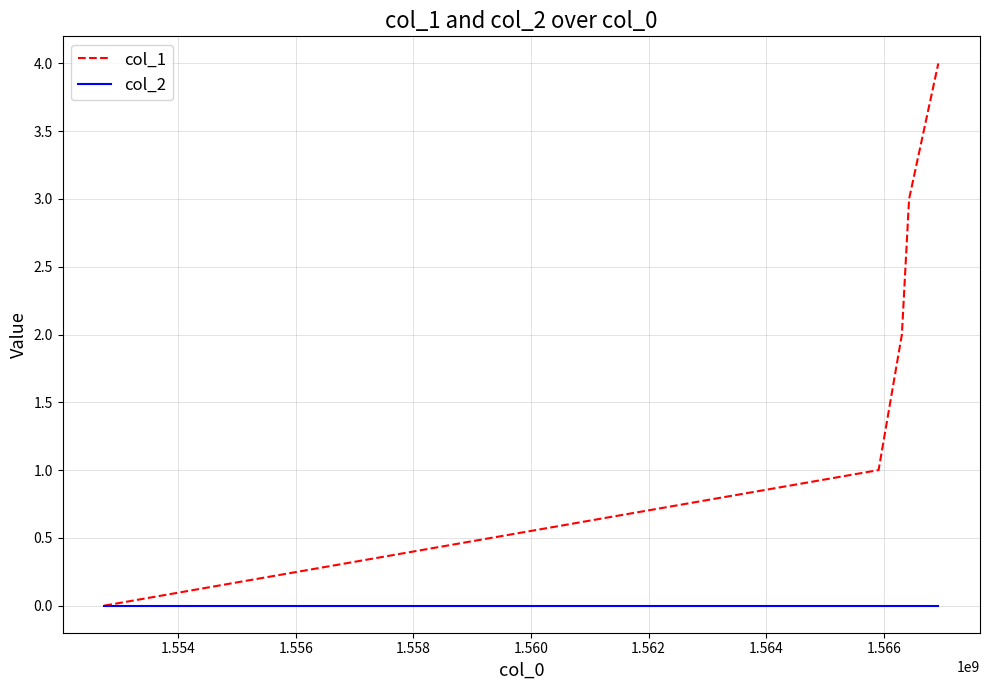

Does the chart display data point markers on the line(s)?

No